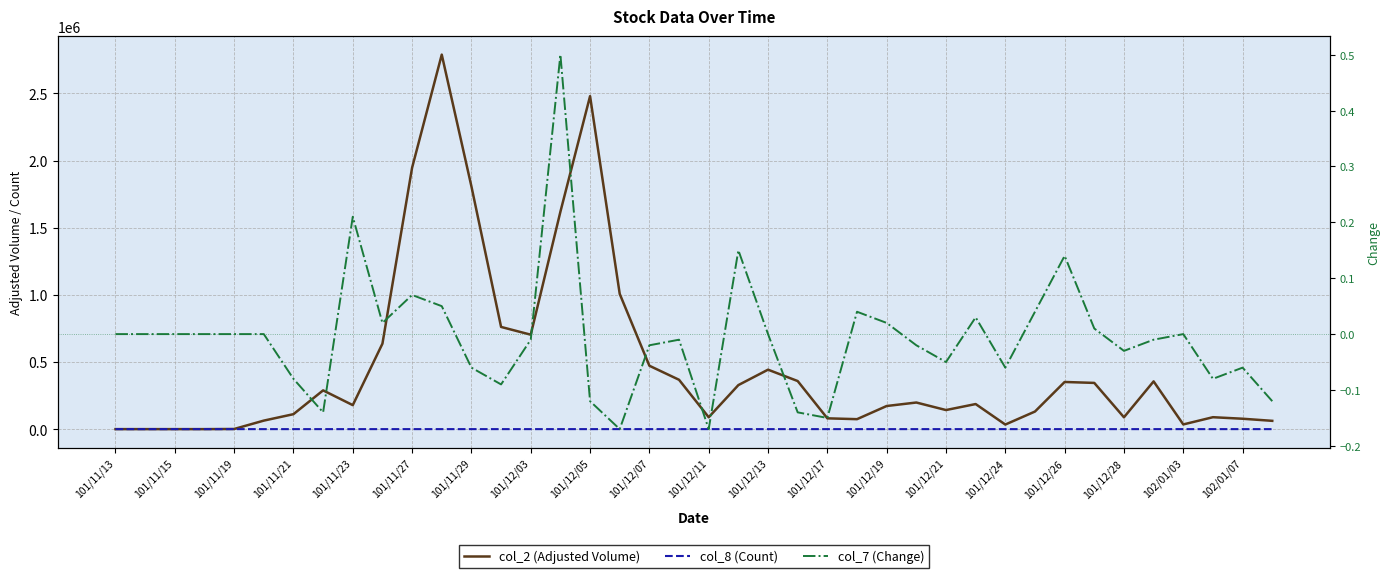

How many lines are shown in the chart?

3